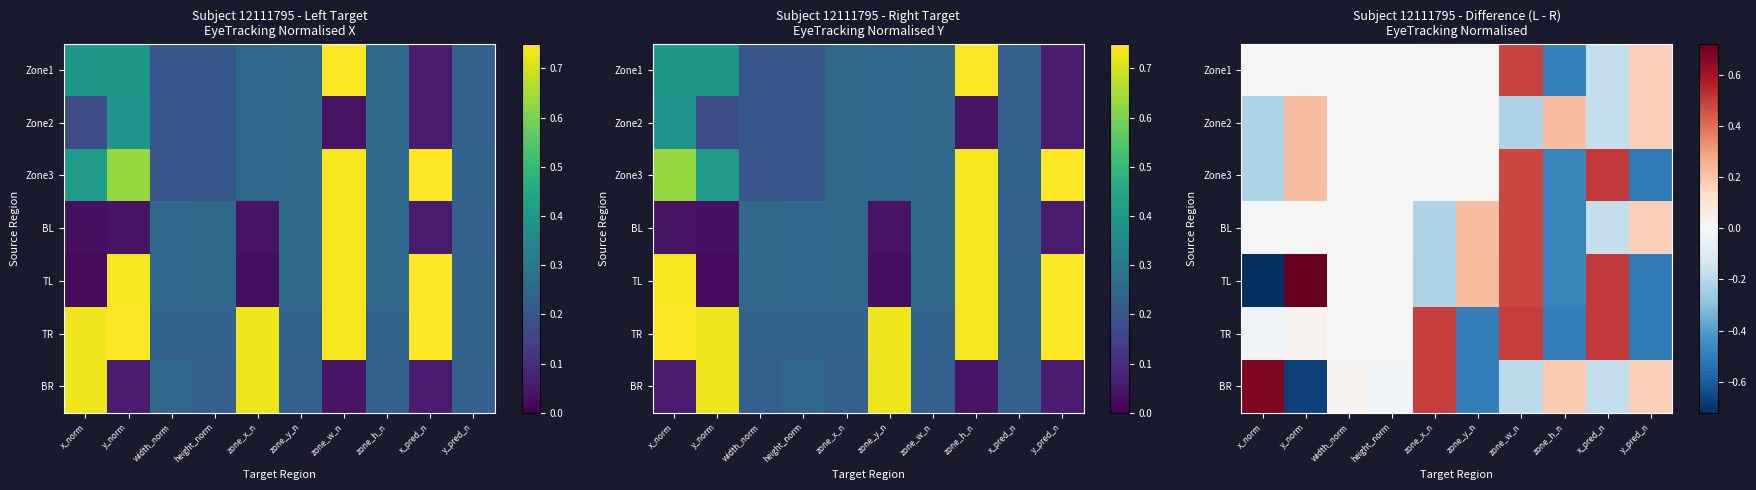

What is the minimum value shown in the chart?

-0.7